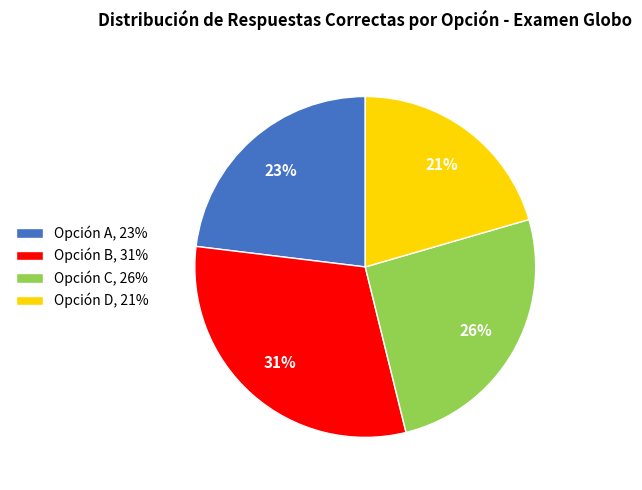

Between Opción C, 26% and Opción B, 31%, which is larger?

Opción B, 31%